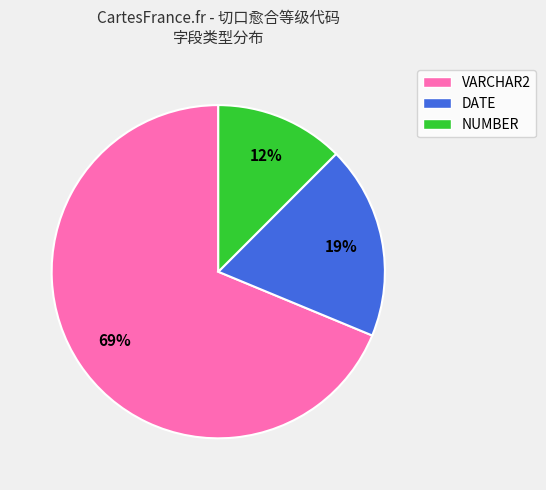

Which category has the smallest portion of the pie?

NUMBER